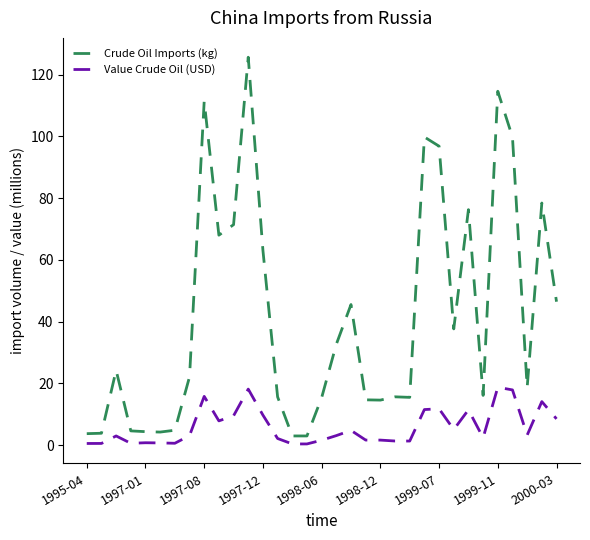

Which series has the largest range (max minus min)?

Crude Oil Imports (kg)